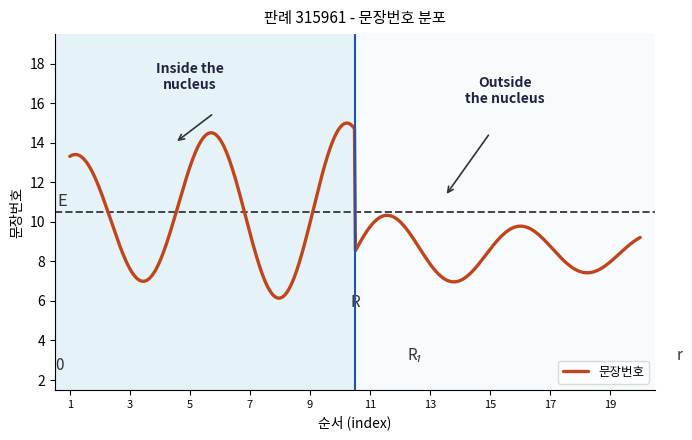

What is the maximum value shown in the chart?

15.0